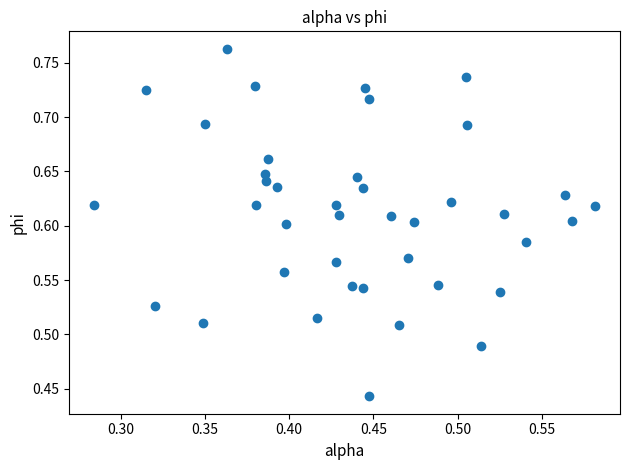

What is the range of X values (max minus min)?

0.3